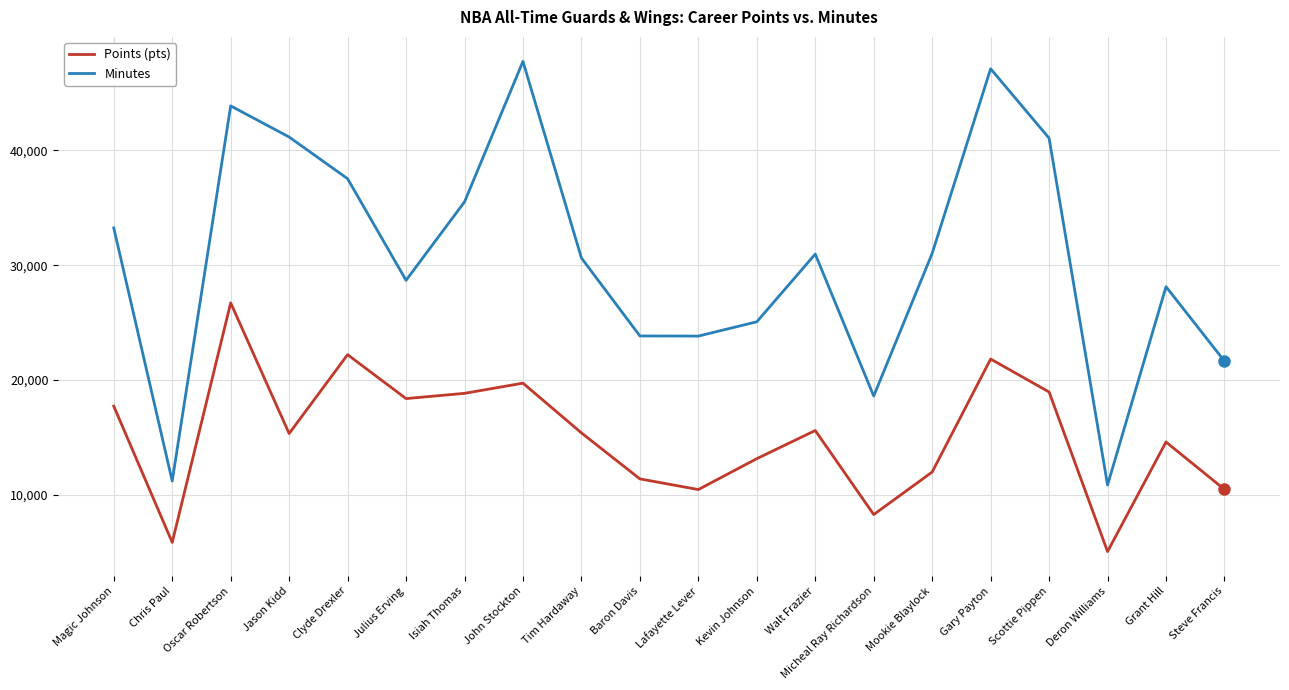

What is the highest value of the Points (pts) series?

26710